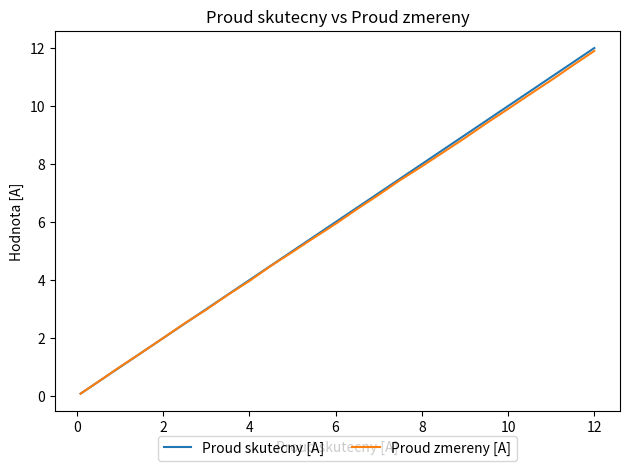

Which series has the largest range (max minus min)?

Proud skutecny [A]